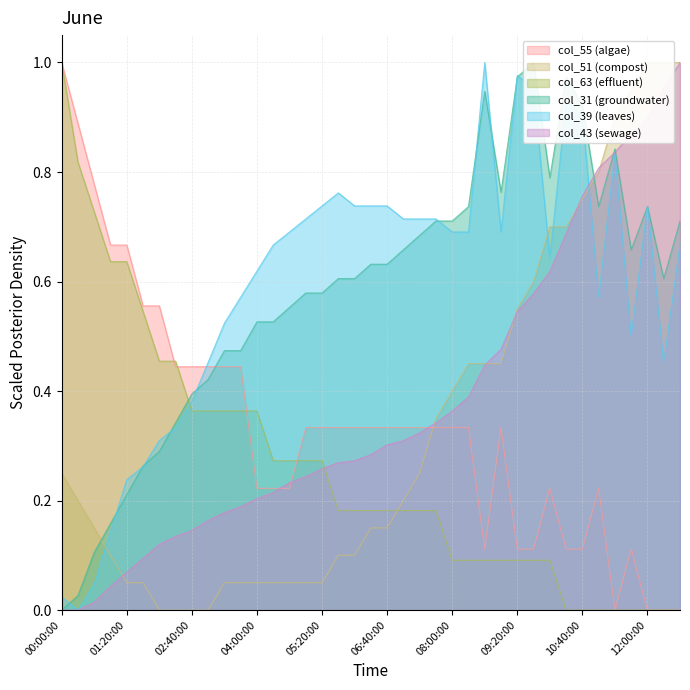

Is the value of col_43 at 11:00:00 greater than the value of col_39 at 01:40:00?

Yes